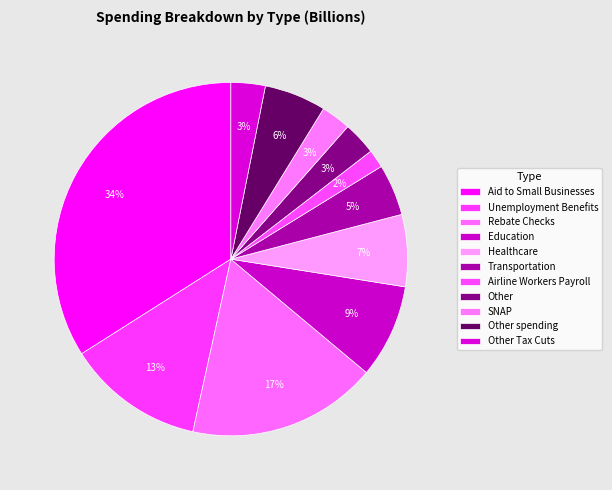

Count the number of slices in the pie.

11